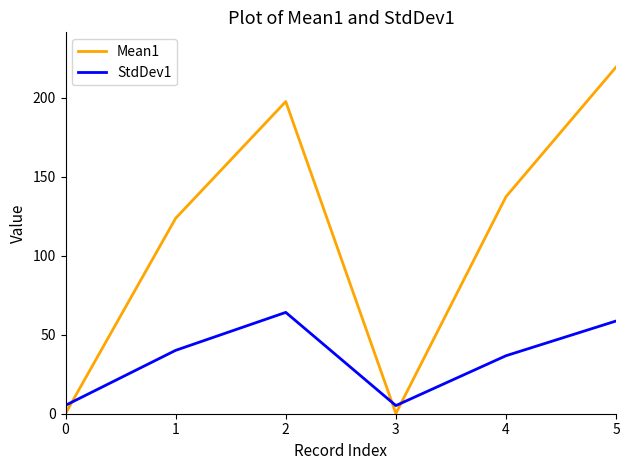

List the series in order of their overall mean, highest first.

Mean1, StdDev1